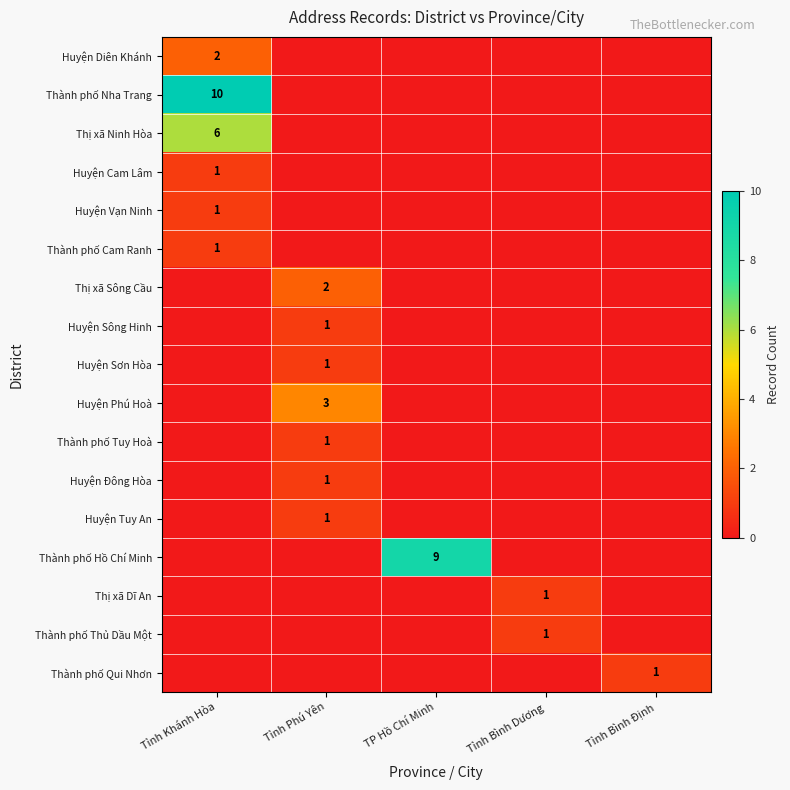

Is it true that Thành phố Thủ Dầu Một equals 0 at Tỉnh Bình Dương?

False